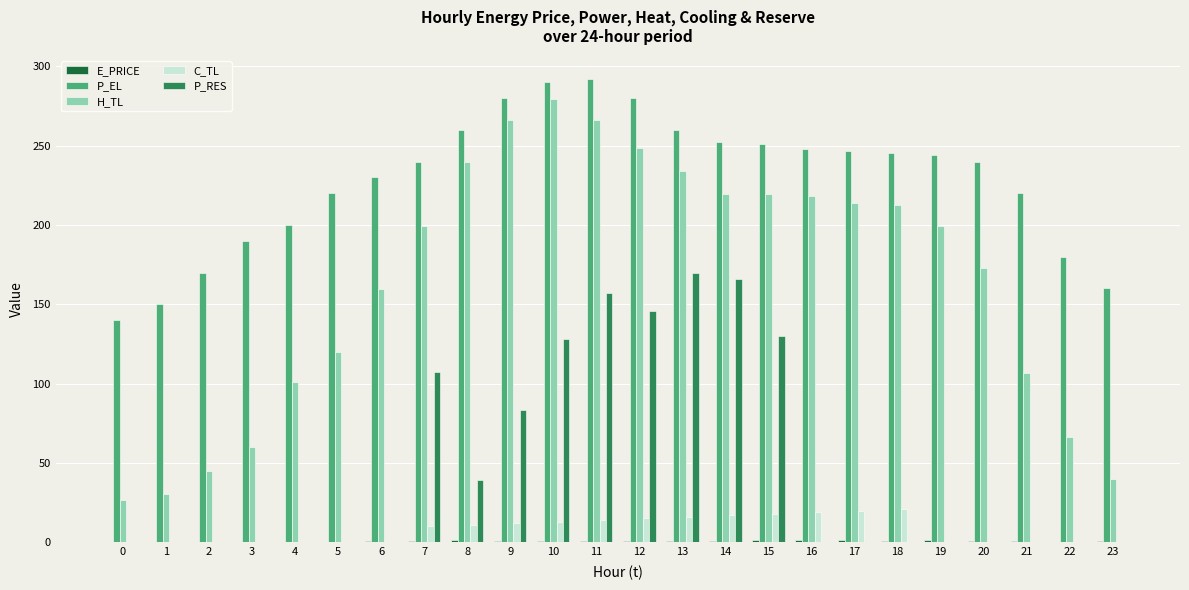

Which series has the largest range (max minus min)?

H_TL